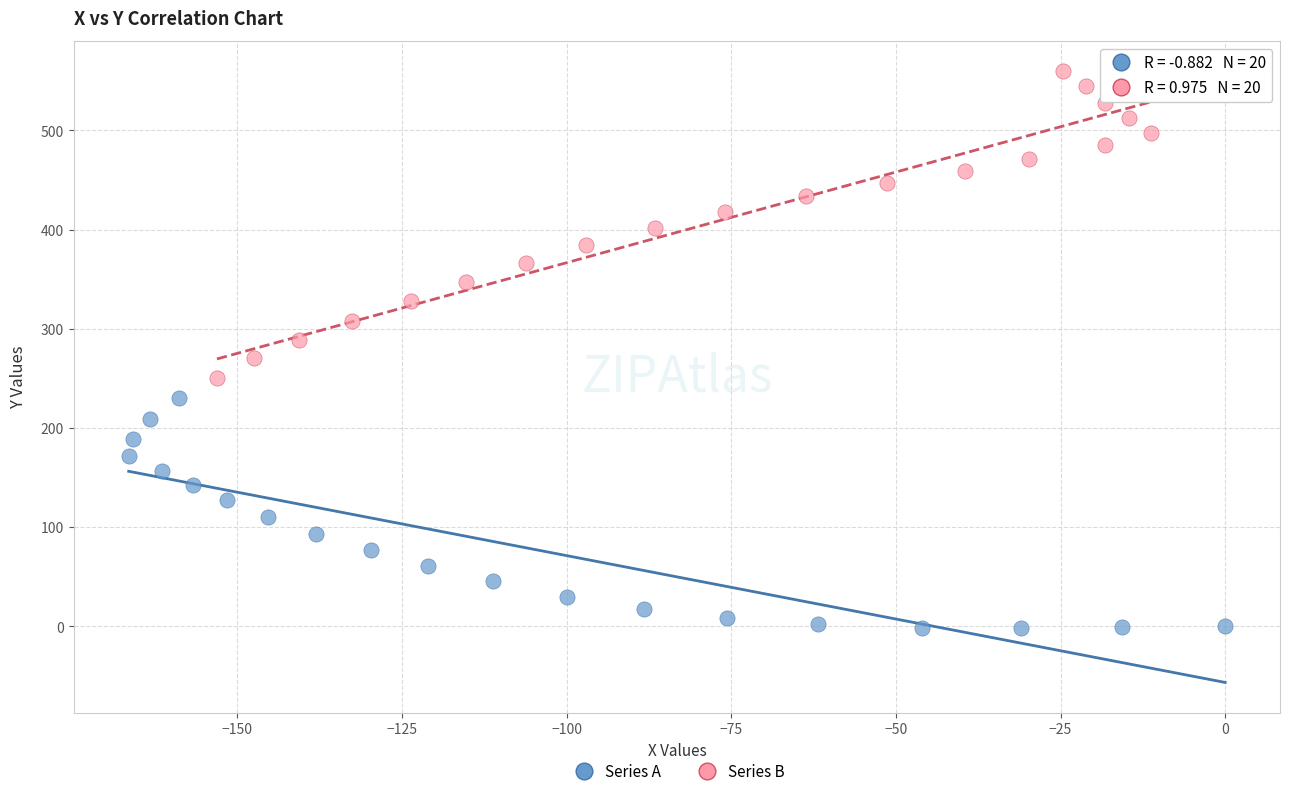

Which series contains the highest Y value?

Series B